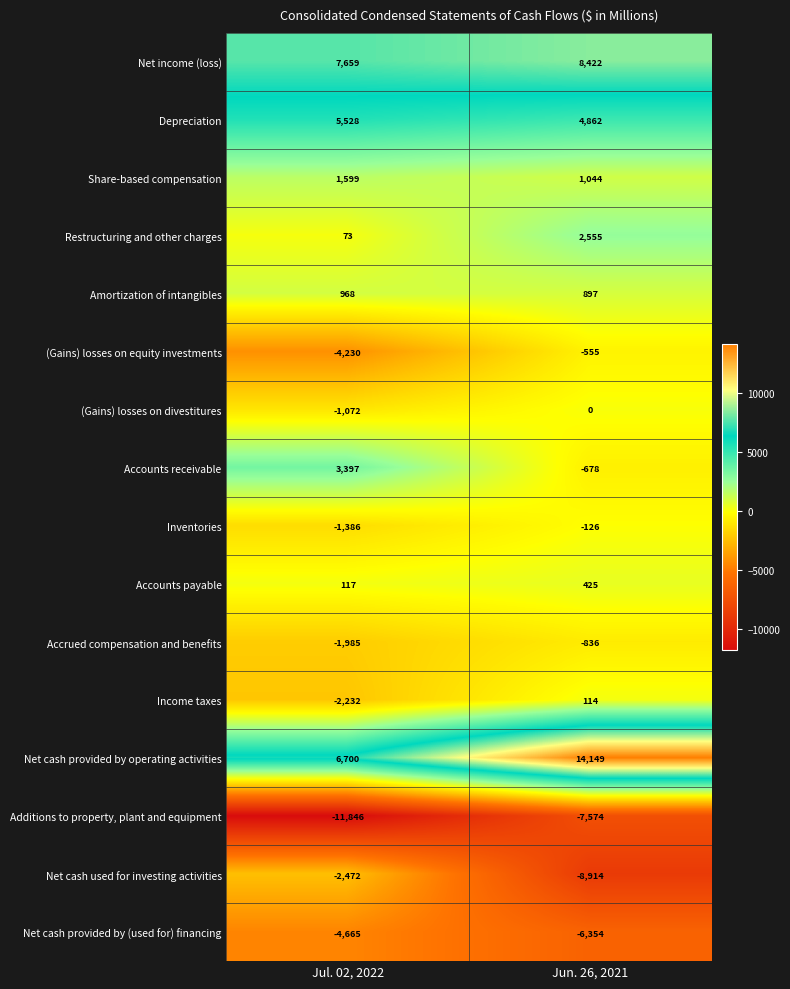

At which label does Net cash used for investing activities reach its peak?

Jul. 02, 2022